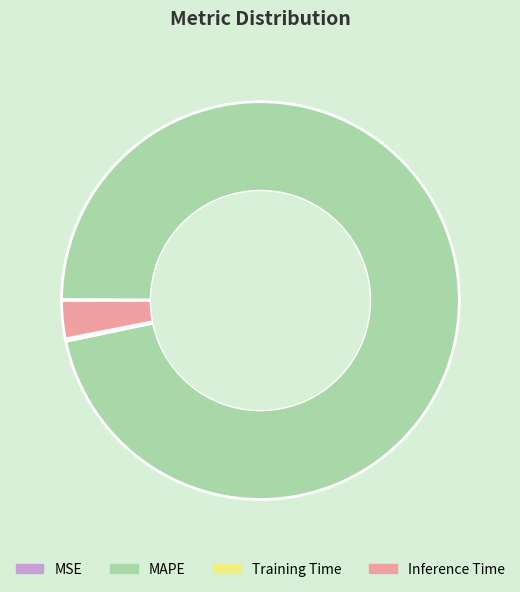

Which category has the biggest portion of the pie?

MAPE